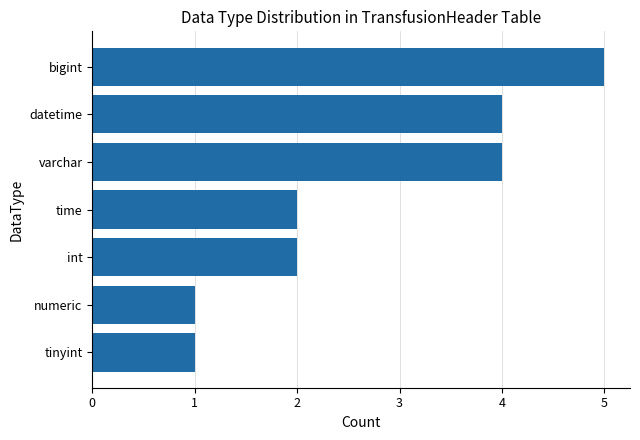

Approximately how many times larger is the value at bigint compared to numeric?

5.0